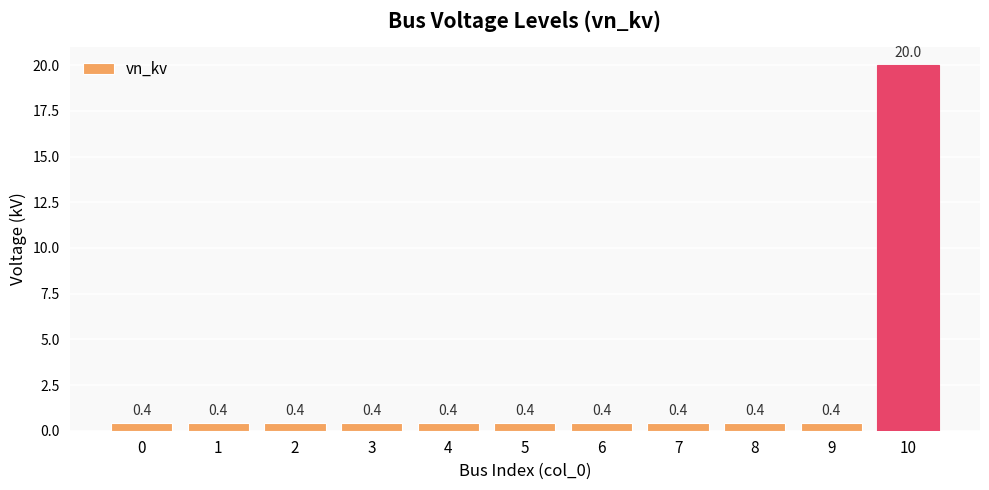

Read the value at 5.

0.4